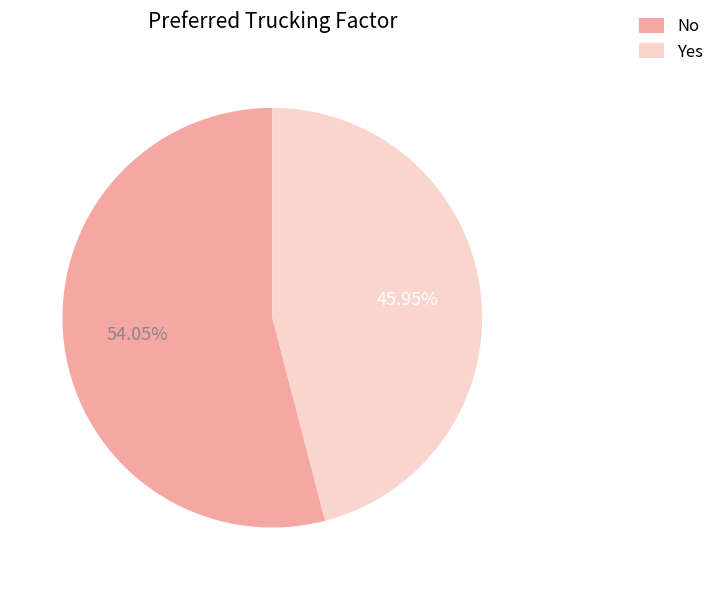

Between No and Yes, which is larger?

No